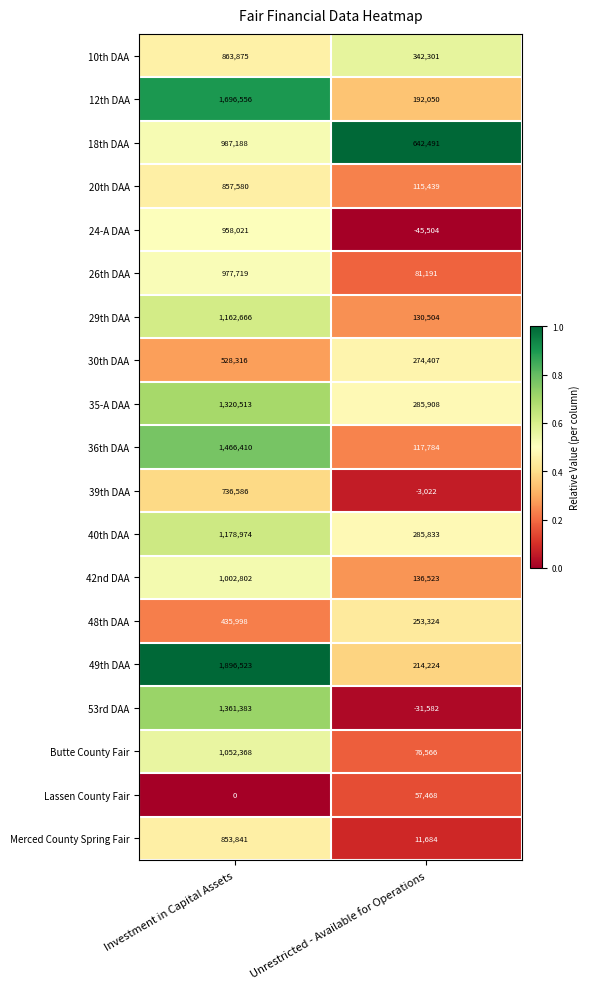

What is the spread (max minus min) of values at Unrestricted - Available for Operations?

687995